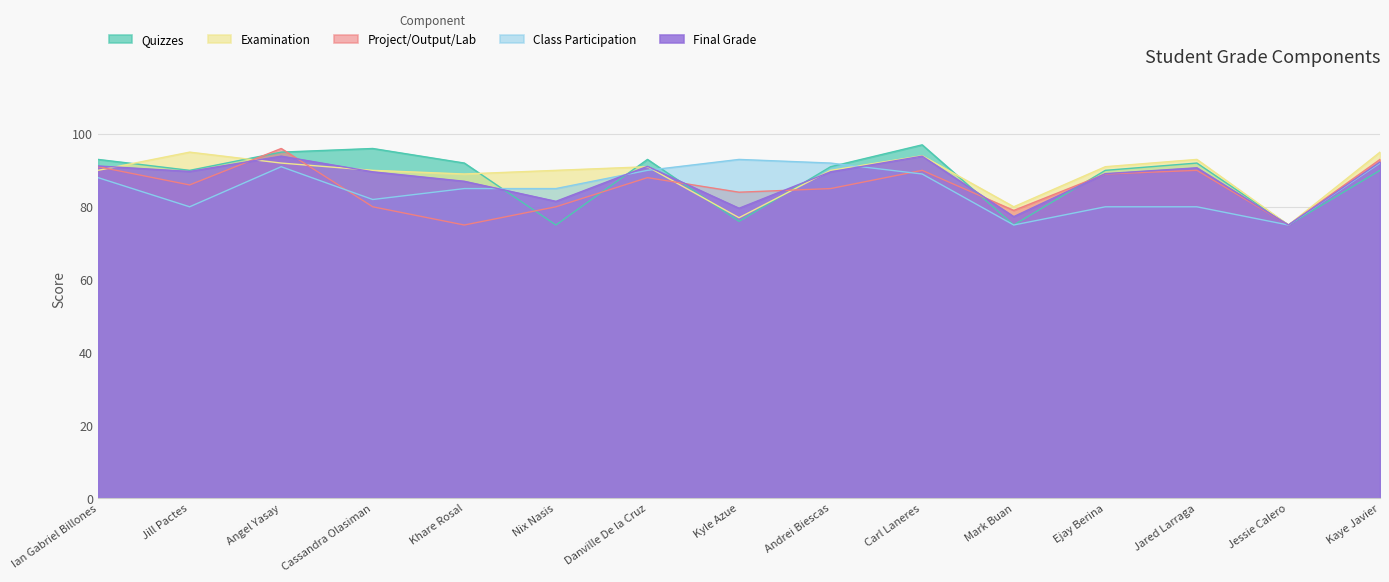

How many values in the Quizzes series are below 91?

7